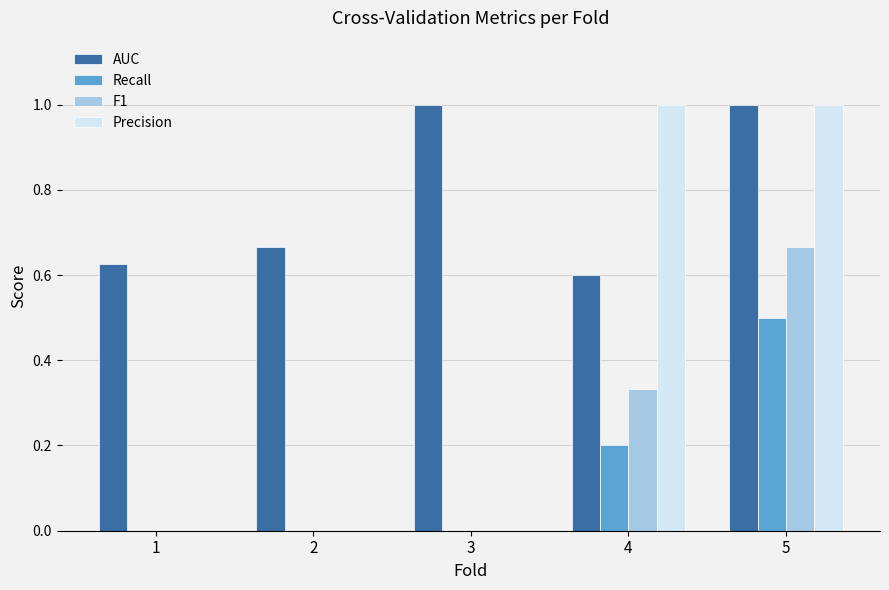

Which series has the largest total across all categories?

AUC